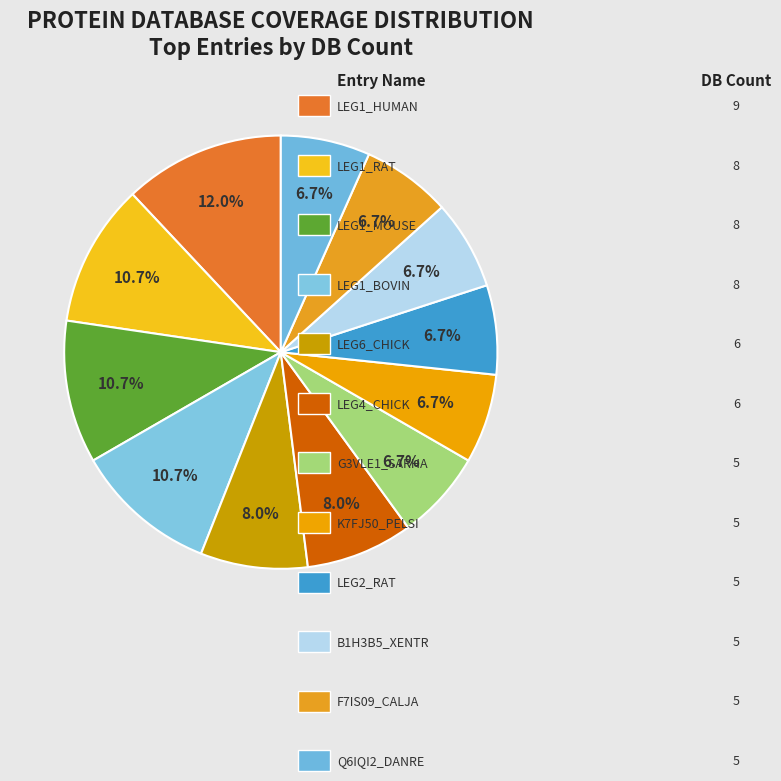

To the nearest percent, what is the average slice percentage?

8%